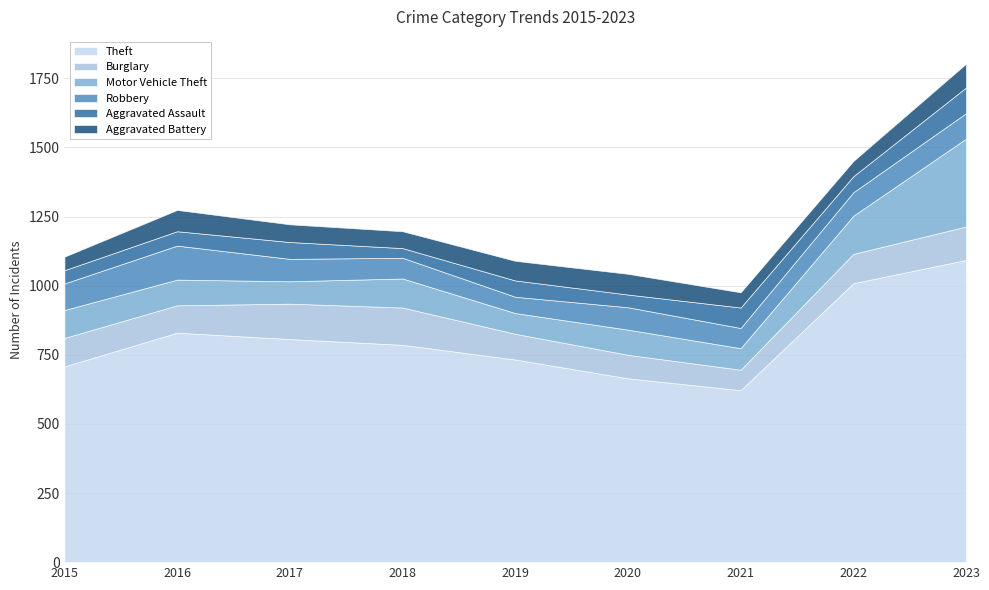

At which label does Aggravated Assault first exceed 58?

2017